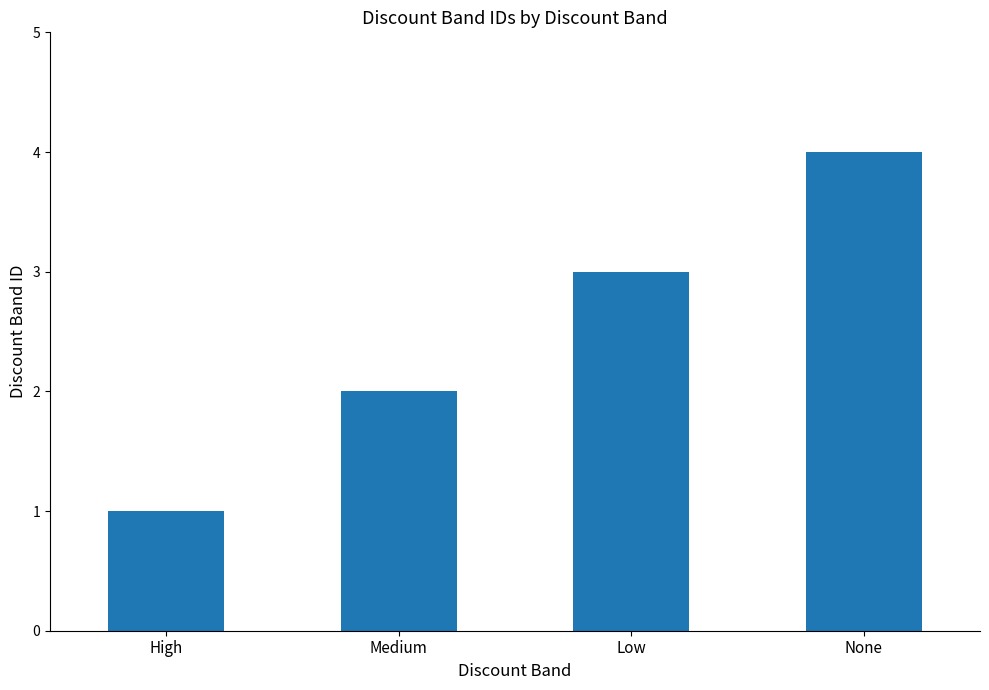

Count the number of data series in this chart.

1